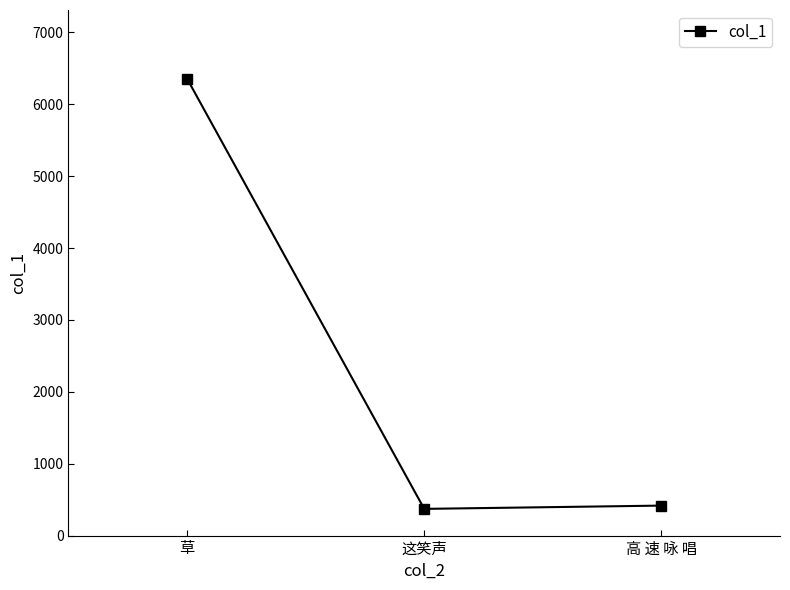

Reading left to right, extract all data points from this chart.

草=6357.1	这笑声=371.4	高 速 咏 唱=417.0